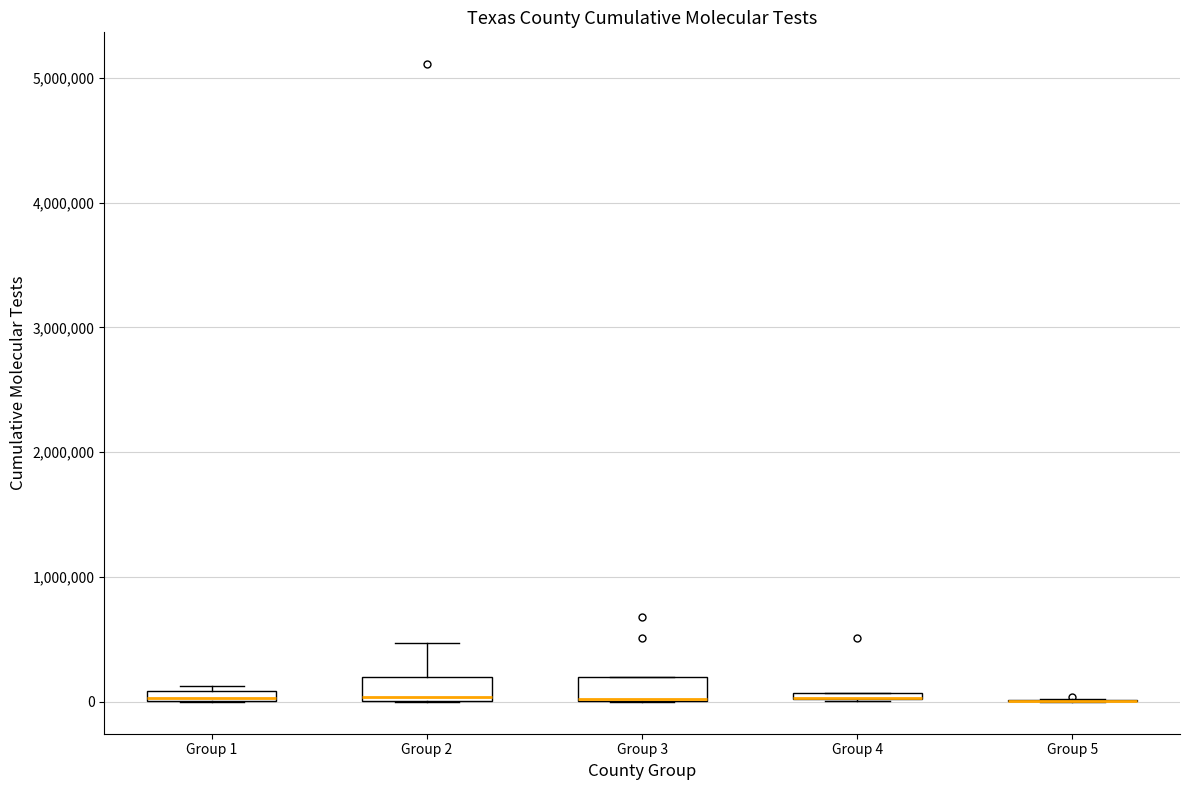

Where does the upper whisker of the box for Group 2 end on the y-axis? The values are not printed on the chart, so give them approximately, as read against the axis.

500000